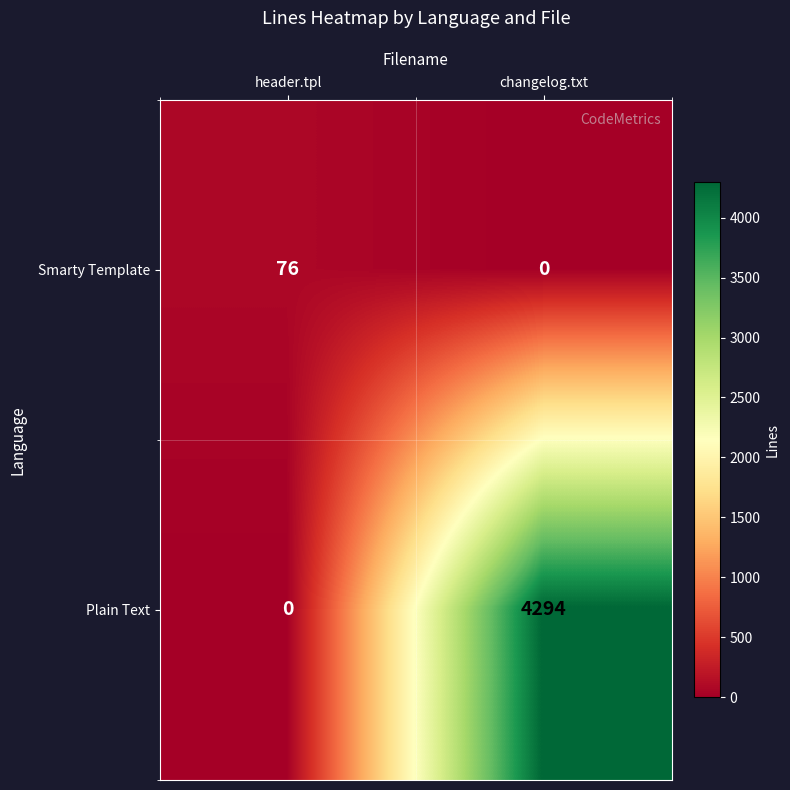

List the series in order of their overall mean, highest first.

Plain Text, Smarty Template